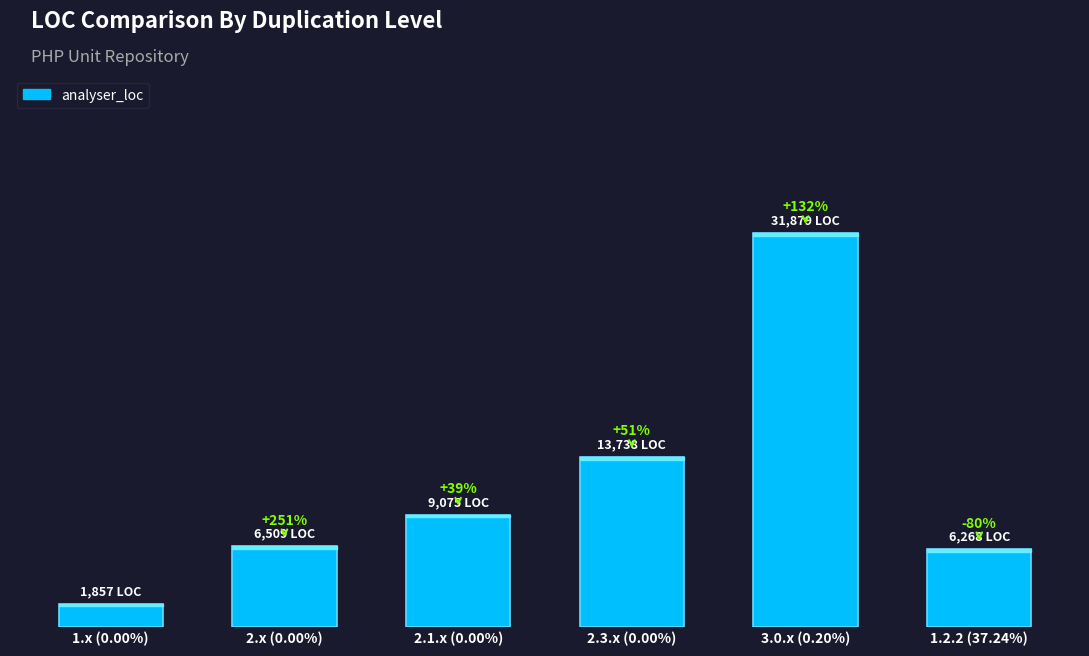

Are the bars horizontal?

No